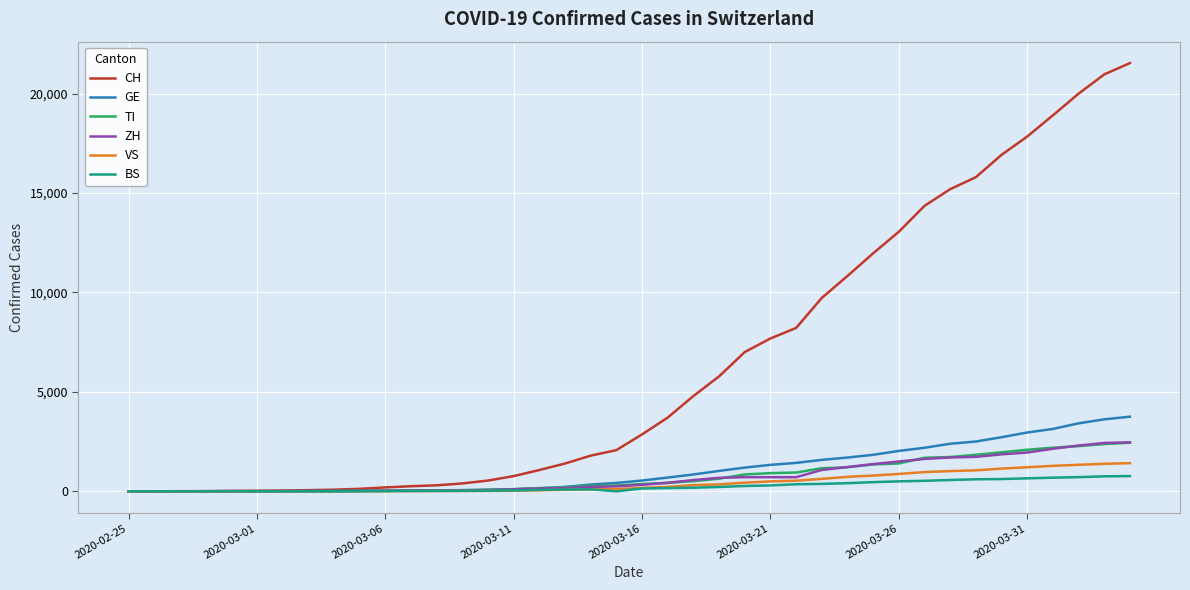

What is the highest value of the TI series?

2442